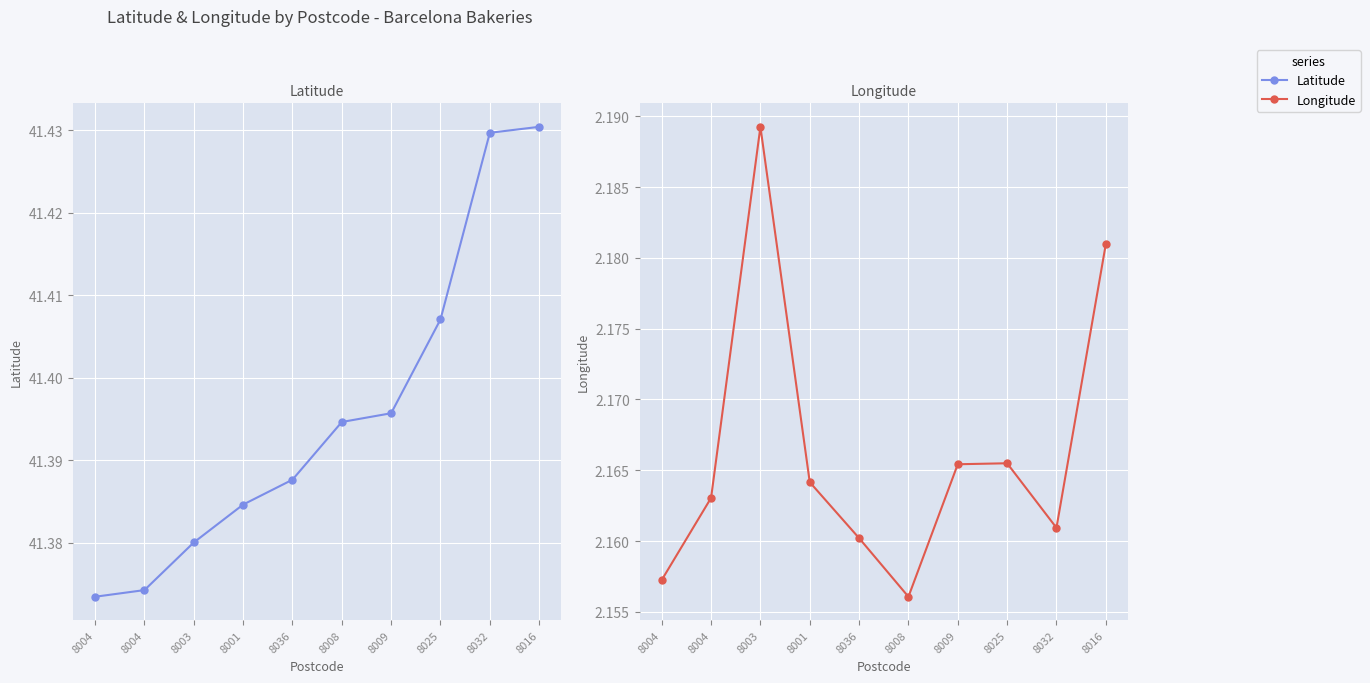

Reading left to right, what are all the values shown in this chart?

Latitude: 8004=41.4	8004=41.4	8003=41.4	8001=41.4	8036=41.4	8008=41.4	8009=41.4	8025=41.4	8032=41.4	8016=41.4
Longitude: 8004=2.2	8004=2.2	8003=2.2	8001=2.2	8036=2.2	8008=2.2	8009=2.2	8025=2.2	8032=2.2	8016=2.2